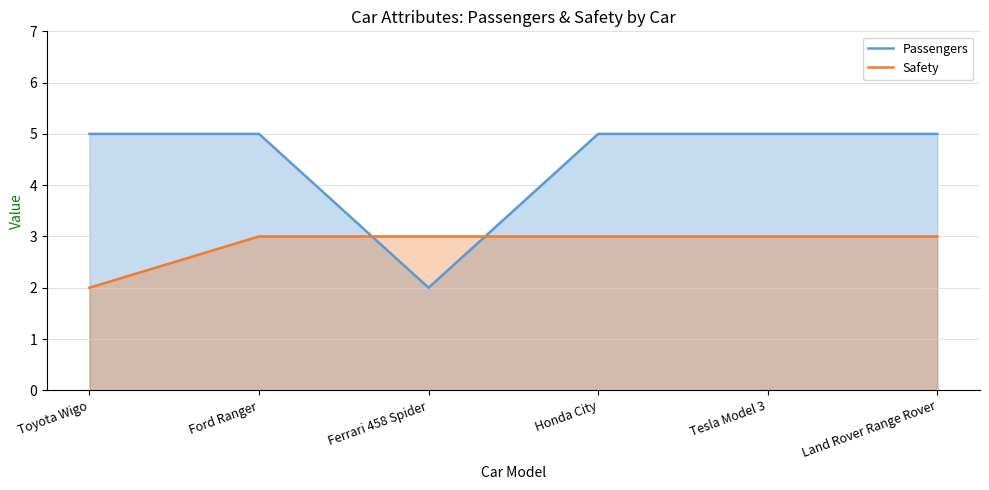

Does the chart have visible grid lines?

Yes